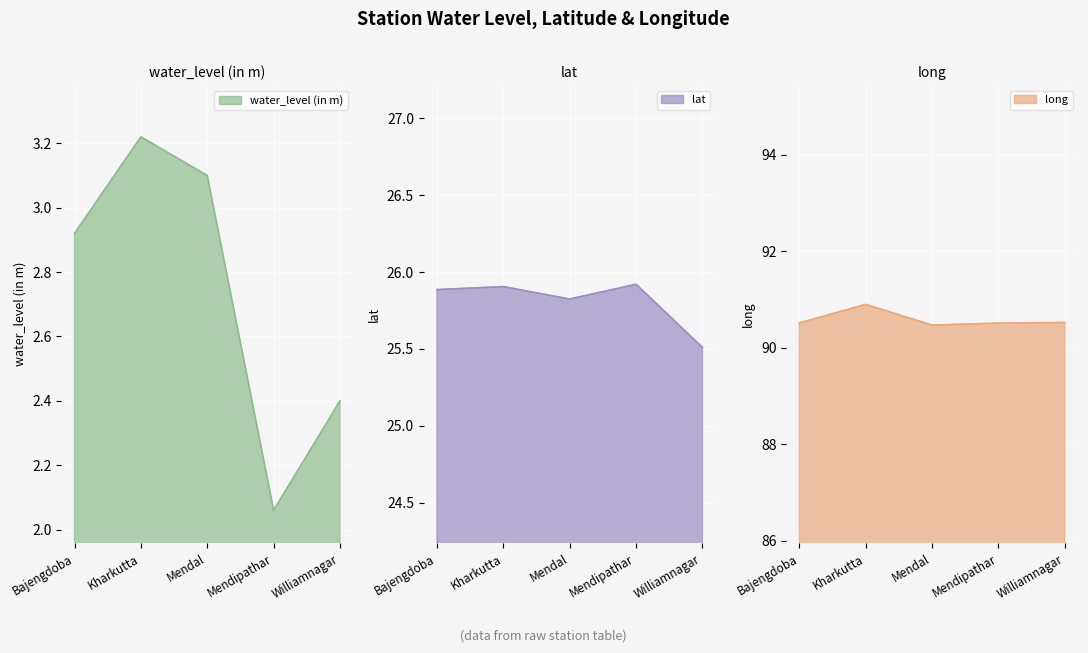

What is the sum of all water_level (in m) values?

13.7